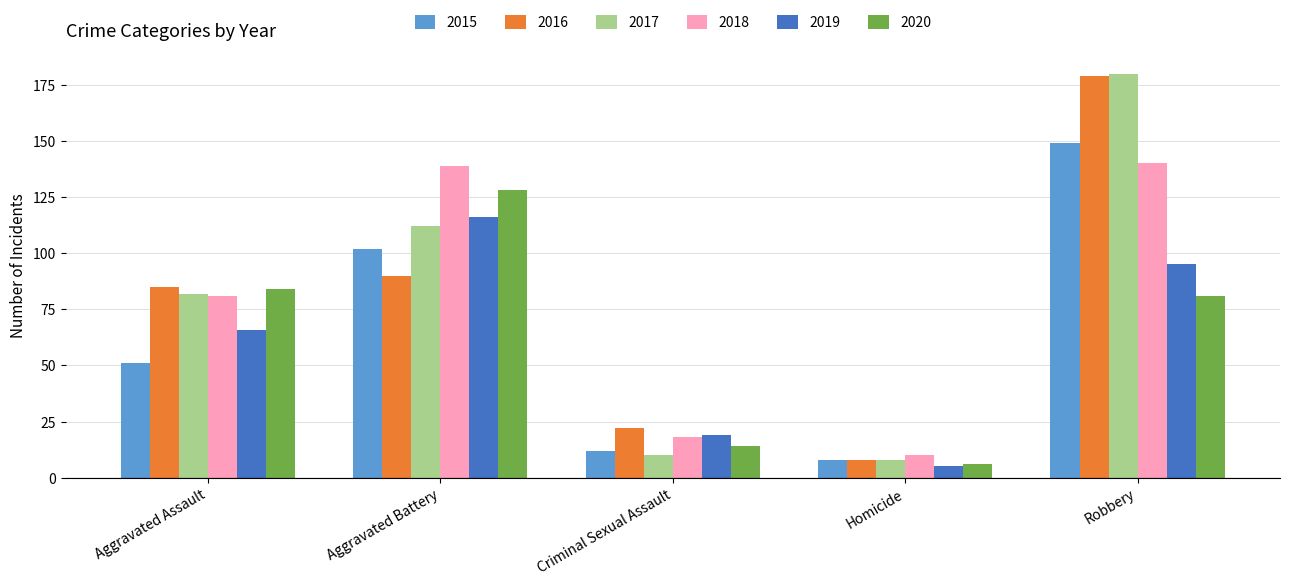

How many distinct data groups are displayed?

6